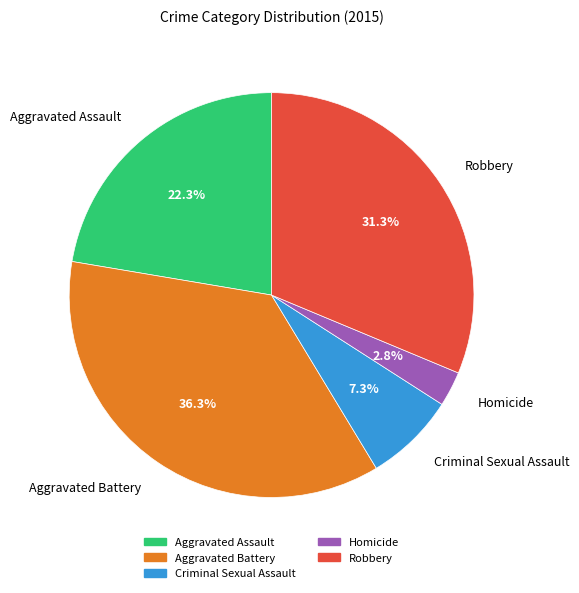

What portion of the pie excludes Robbery?

68.7%